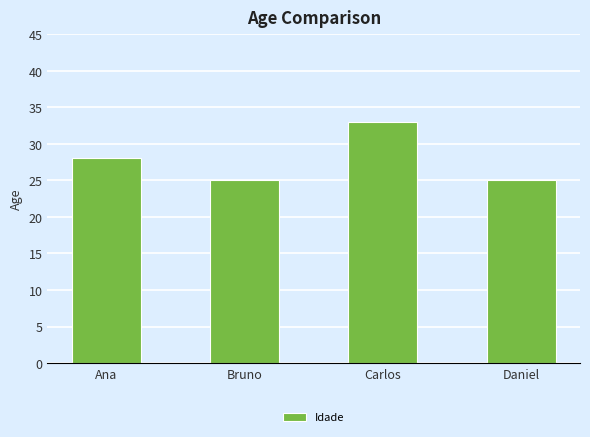

What is the label of the 4th bar from the left?

Daniel